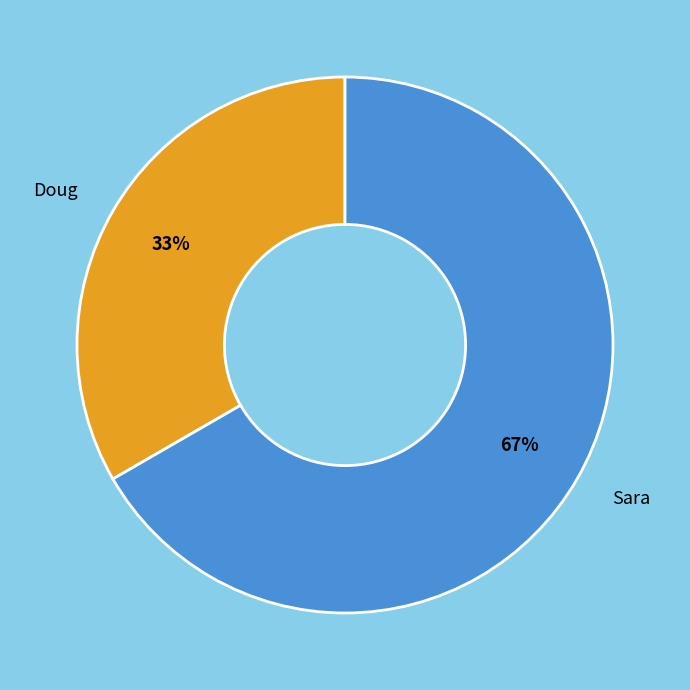

To the nearest percent, what is the combined percentage of Sara and Doug?

100%